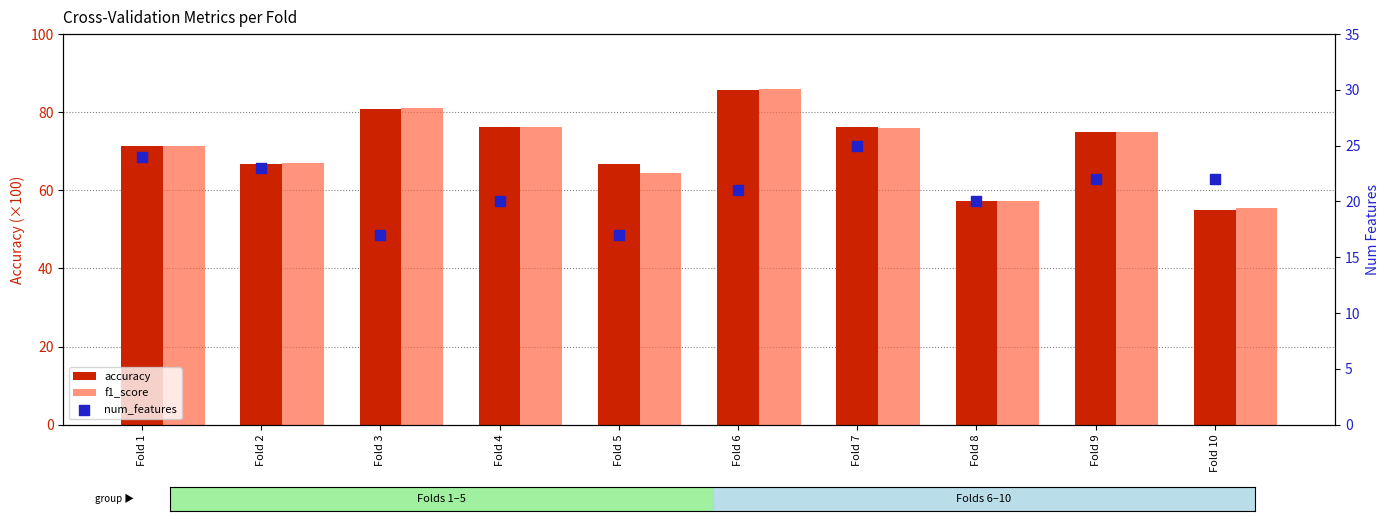

At which category is the sum across all series the highest?

Fold 6